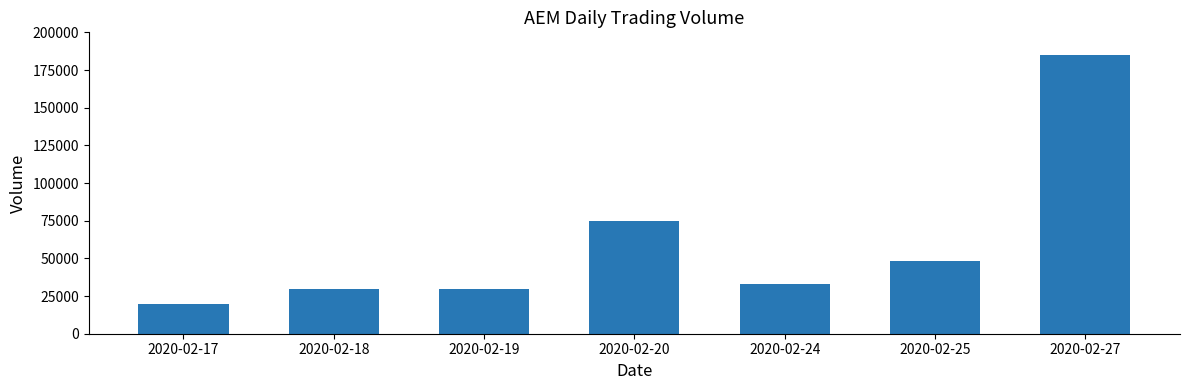

The value at 2020-02-20 is 74500. True or false?

True